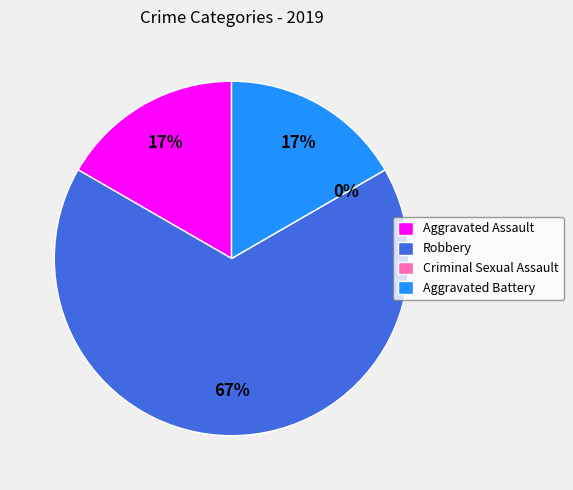

Does Robbery account for over 50% of the chart?

Yes